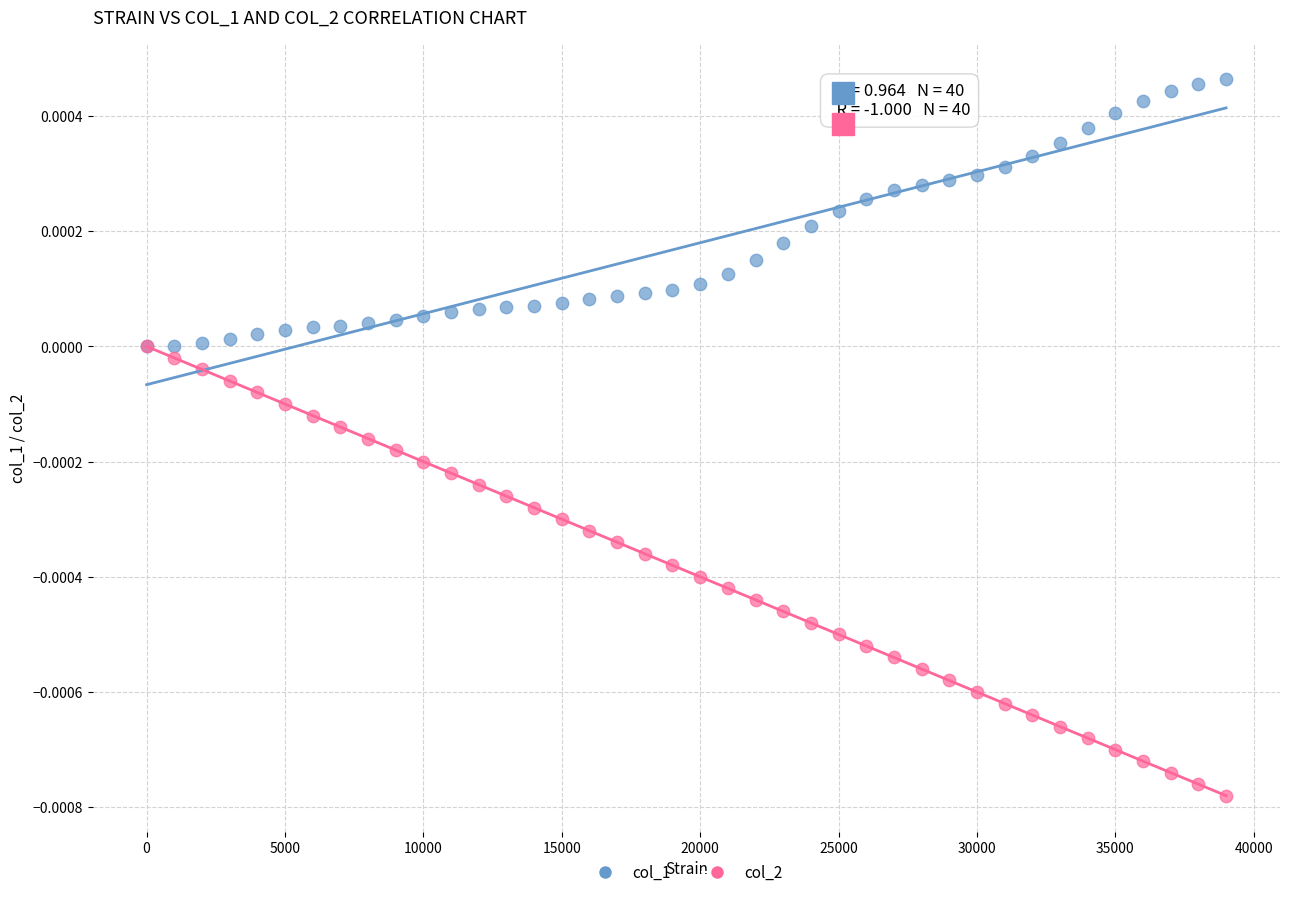

Which series contains the lowest Y value?

col_2